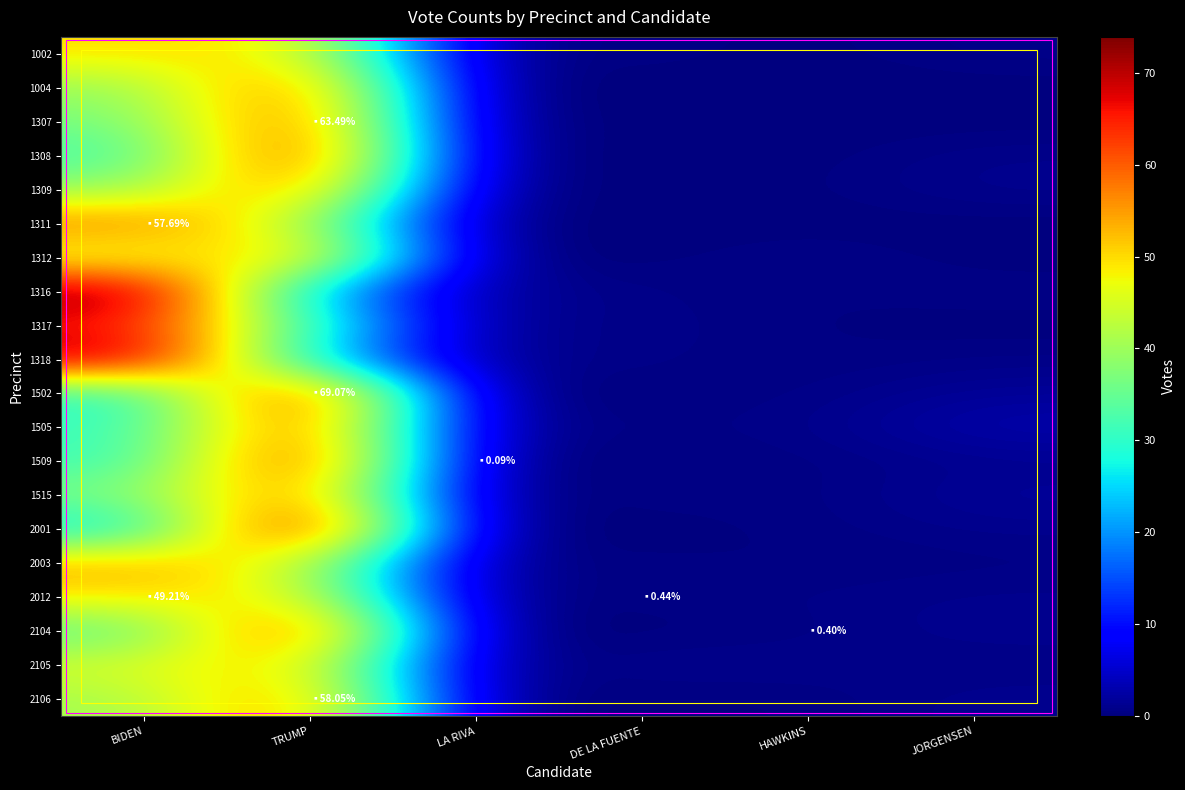

Reading right to left, transcribe all the data shown in this chart.

1002: JORGENSEN=0.8	HAWKINS=0.0	DE LA FUENTE=0.6	LA RIVA=0.4	TRUMP=48.4	BIDEN=49.8
1004: JORGENSEN=0.0	HAWKINS=0.0	DE LA FUENTE=0.0	LA RIVA=0.0	TRUMP=60.9	BIDEN=39.1
1307: JORGENSEN=0.0	HAWKINS=0.0	DE LA FUENTE=0.3	LA RIVA=0.0	TRUMP=63.5	BIDEN=36.2
1308: JORGENSEN=0.9	HAWKINS=0.0	DE LA FUENTE=0.0	LA RIVA=0.5	TRUMP=67.3	BIDEN=31.3
1309: JORGENSEN=1.2	HAWKINS=0.1	DE LA FUENTE=0.1	LA RIVA=0.3	TRUMP=59.4	BIDEN=38.8
1311: JORGENSEN=0.0	HAWKINS=0.0	DE LA FUENTE=0.0	LA RIVA=0.0	TRUMP=42.3	BIDEN=57.7
1312: JORGENSEN=0.0	HAWKINS=0.9	DE LA FUENTE=0.0	LA RIVA=0.0	TRUMP=54.4	BIDEN=44.7
1316: JORGENSEN=0.6	HAWKINS=0.2	DE LA FUENTE=0.6	LA RIVA=1.7	TRUMP=23.0	BIDEN=73.9
1317: JORGENSEN=0.0	HAWKINS=0.3	DE LA FUENTE=0.8	LA RIVA=0.8	TRUMP=32.7	BIDEN=65.4
1318: JORGENSEN=0.6	HAWKINS=0.2	DE LA FUENTE=0.7	LA RIVA=1.2	TRUMP=25.1	BIDEN=72.1
1502: JORGENSEN=1.7	HAWKINS=0.4	DE LA FUENTE=0.3	LA RIVA=0.0	TRUMP=69.1	BIDEN=28.5
1505: JORGENSEN=3.0	HAWKINS=0.6	DE LA FUENTE=0.6	LA RIVA=1.2	TRUMP=64.0	BIDEN=30.5
1509: JORGENSEN=1.1	HAWKINS=0.4	DE LA FUENTE=0.2	LA RIVA=0.1	TRUMP=68.0	BIDEN=30.3
1515: JORGENSEN=1.8	HAWKINS=0.3	DE LA FUENTE=0.6	LA RIVA=0.0	TRUMP=60.3	BIDEN=37.1
2001: JORGENSEN=1.0	HAWKINS=0.4	DE LA FUENTE=0.0	LA RIVA=0.0	TRUMP=73.5	BIDEN=25.1
2003: JORGENSEN=0.4	HAWKINS=0.2	DE LA FUENTE=0.4	LA RIVA=0.6	TRUMP=44.5	BIDEN=53.9
2012: JORGENSEN=1.0	HAWKINS=0.6	DE LA FUENTE=0.4	LA RIVA=0.4	TRUMP=48.3	BIDEN=49.2
2104: JORGENSEN=1.2	HAWKINS=0.4	DE LA FUENTE=0.0	LA RIVA=0.0	TRUMP=65.5	BIDEN=32.9
2105: JORGENSEN=0.5	HAWKINS=0.9	DE LA FUENTE=1.1	LA RIVA=0.2	TRUMP=51.9	BIDEN=45.3
2106: JORGENSEN=1.2	HAWKINS=0.2	DE LA FUENTE=0.1	LA RIVA=0.3	TRUMP=58.0	BIDEN=40.1